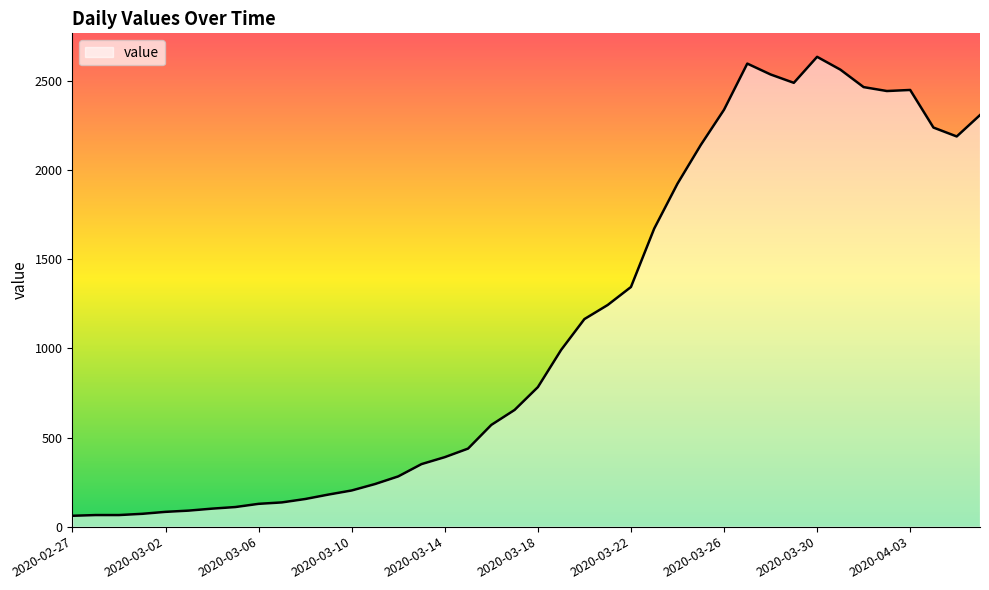

What is the difference between the maximum and minimum values?

2576